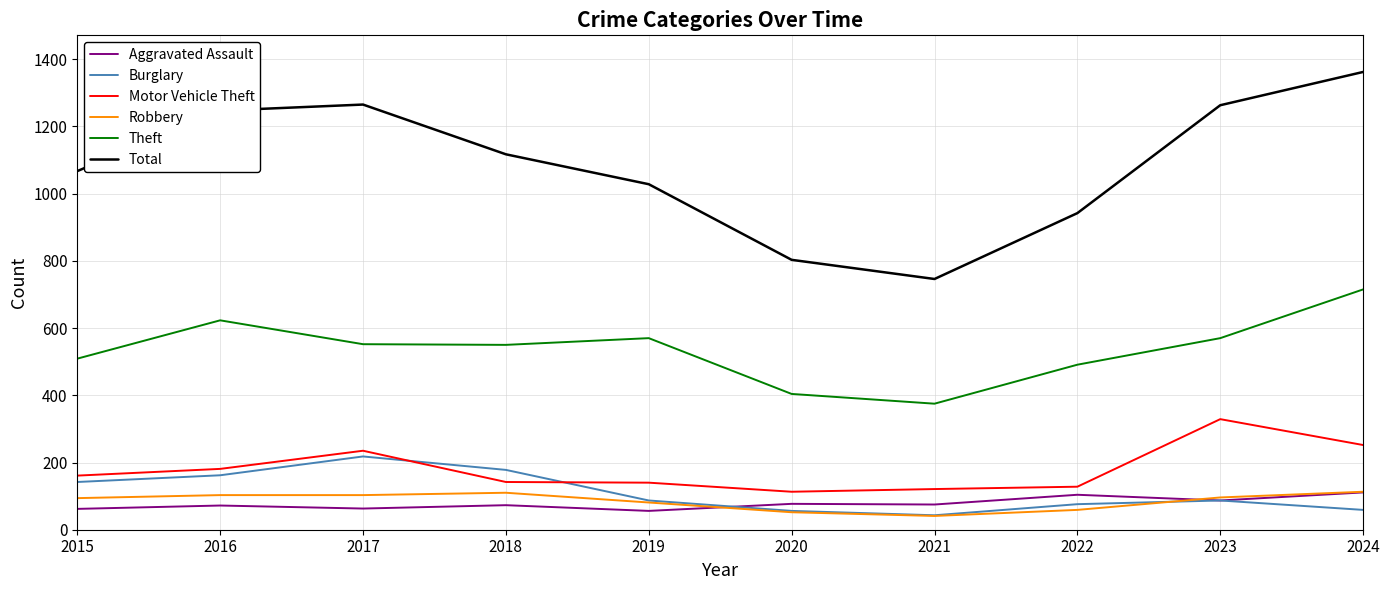

True or false: Motor Vehicle Theft and Theft intersect in this chart.

False